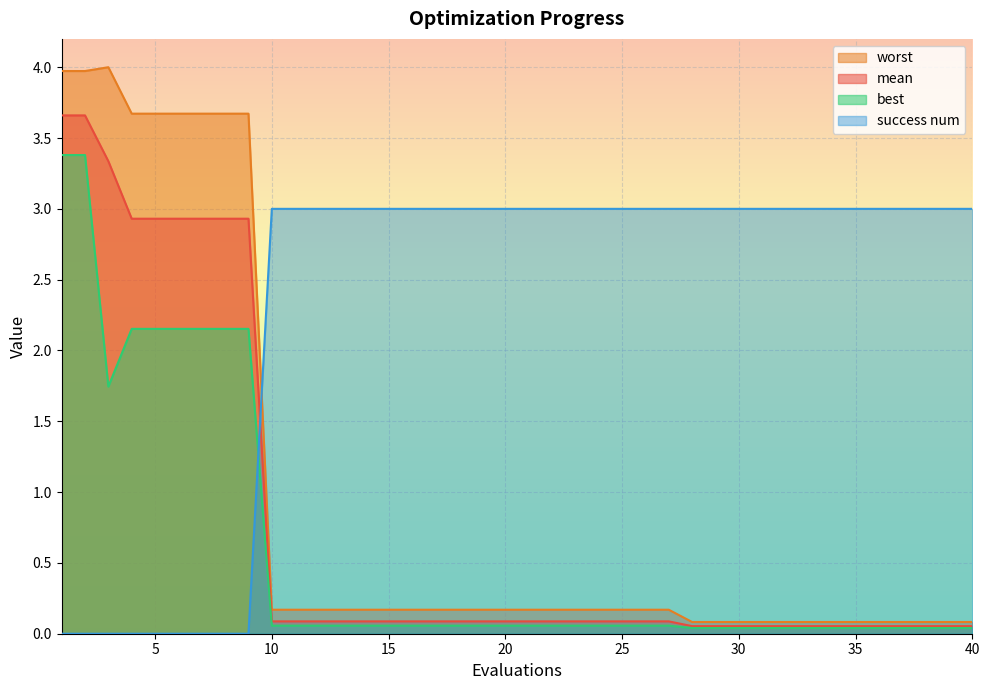

The value of best at 2 is 3.4. True or false?

True